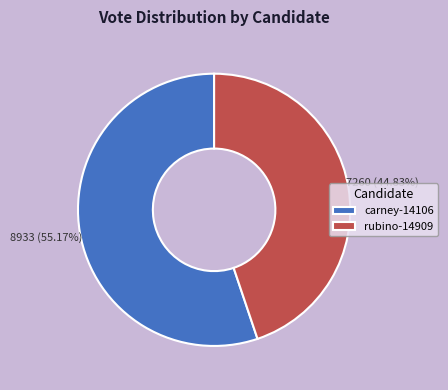

What is the largest slice in the pie chart?

carney-14106